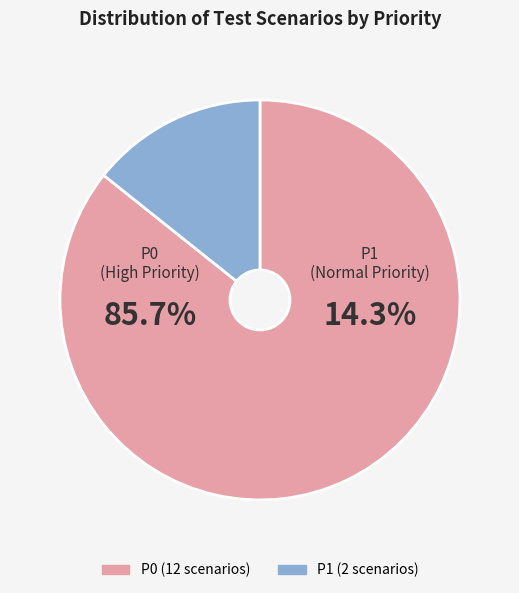

What is the largest slice in the pie chart?

P0